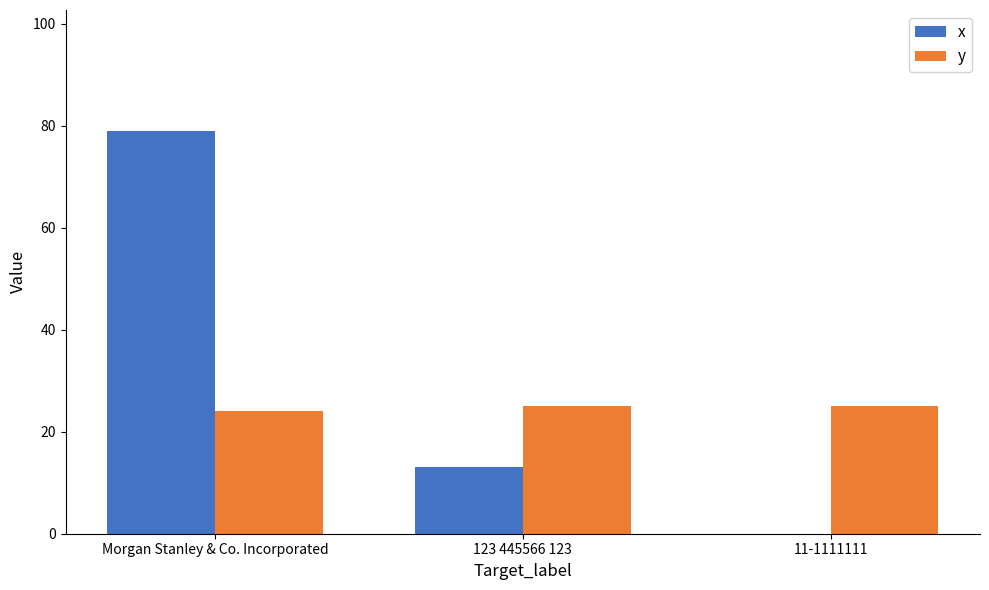

What are all the series names shown in the legend?

x, y